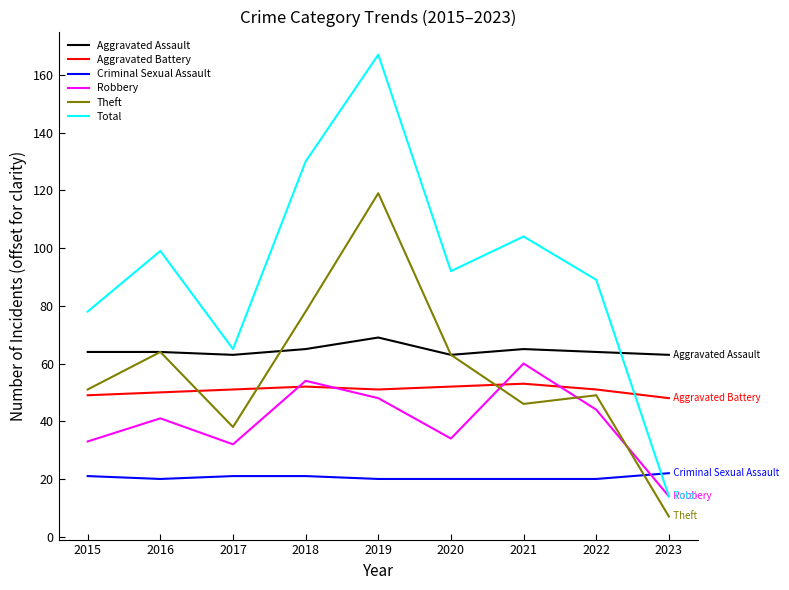

At which category is the sum across all series the highest?

2019